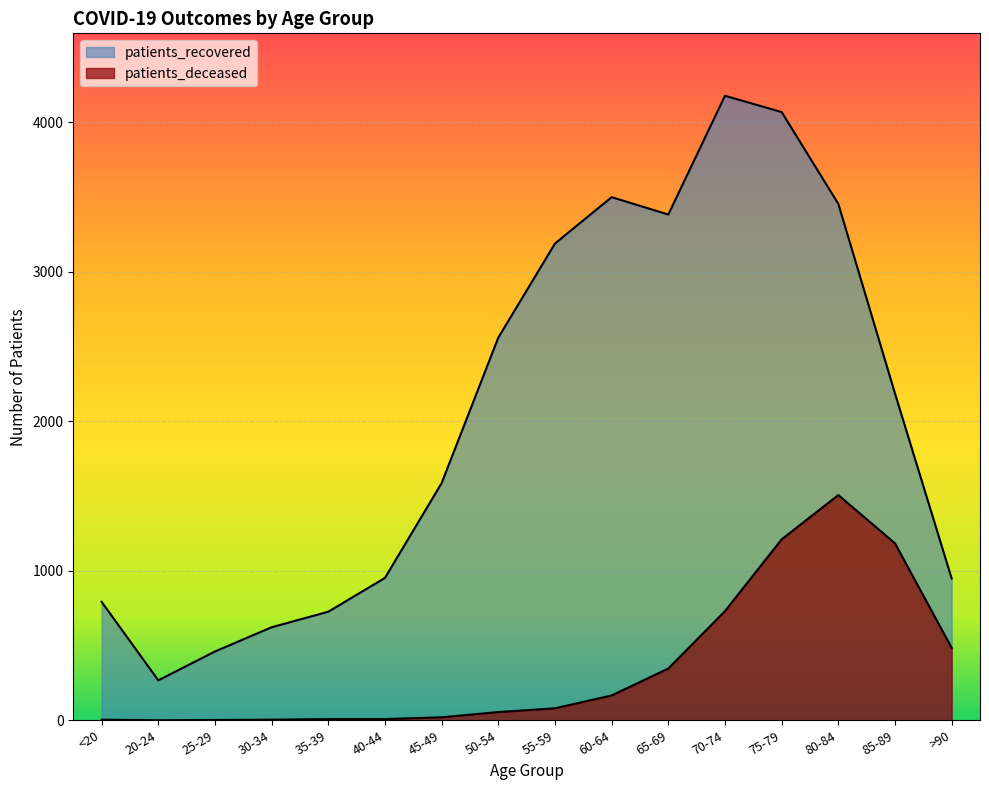

Does the chart display data point markers on the line(s)?

No